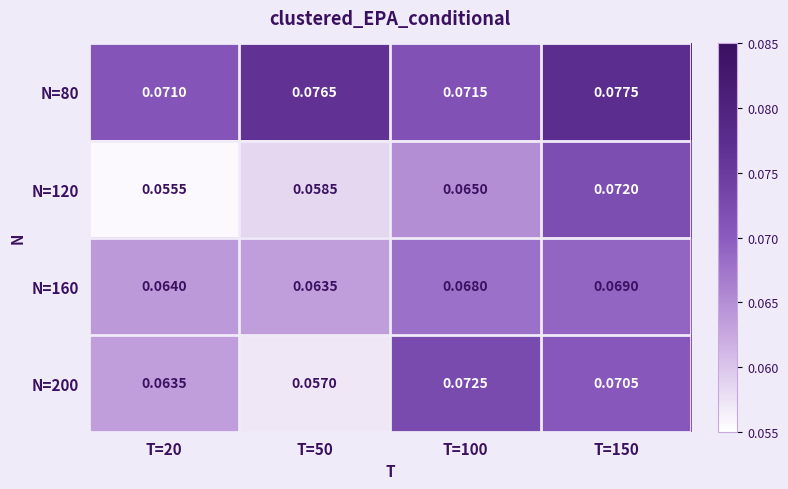

Is the value of N=80 at T=150 greater than the value of N=120 at T=100?

Yes